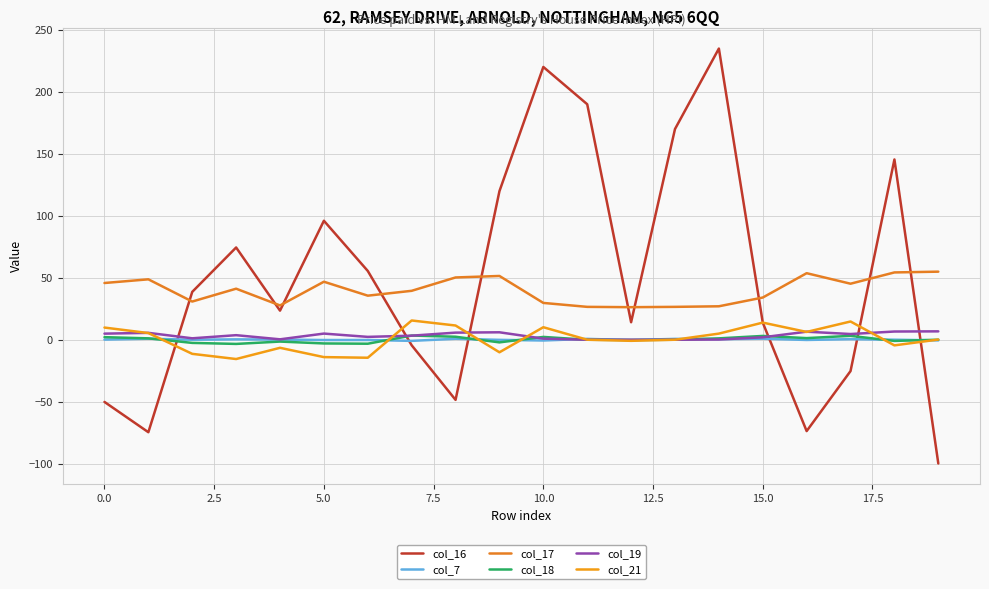

What is the sum of all col_18 values?

3.1